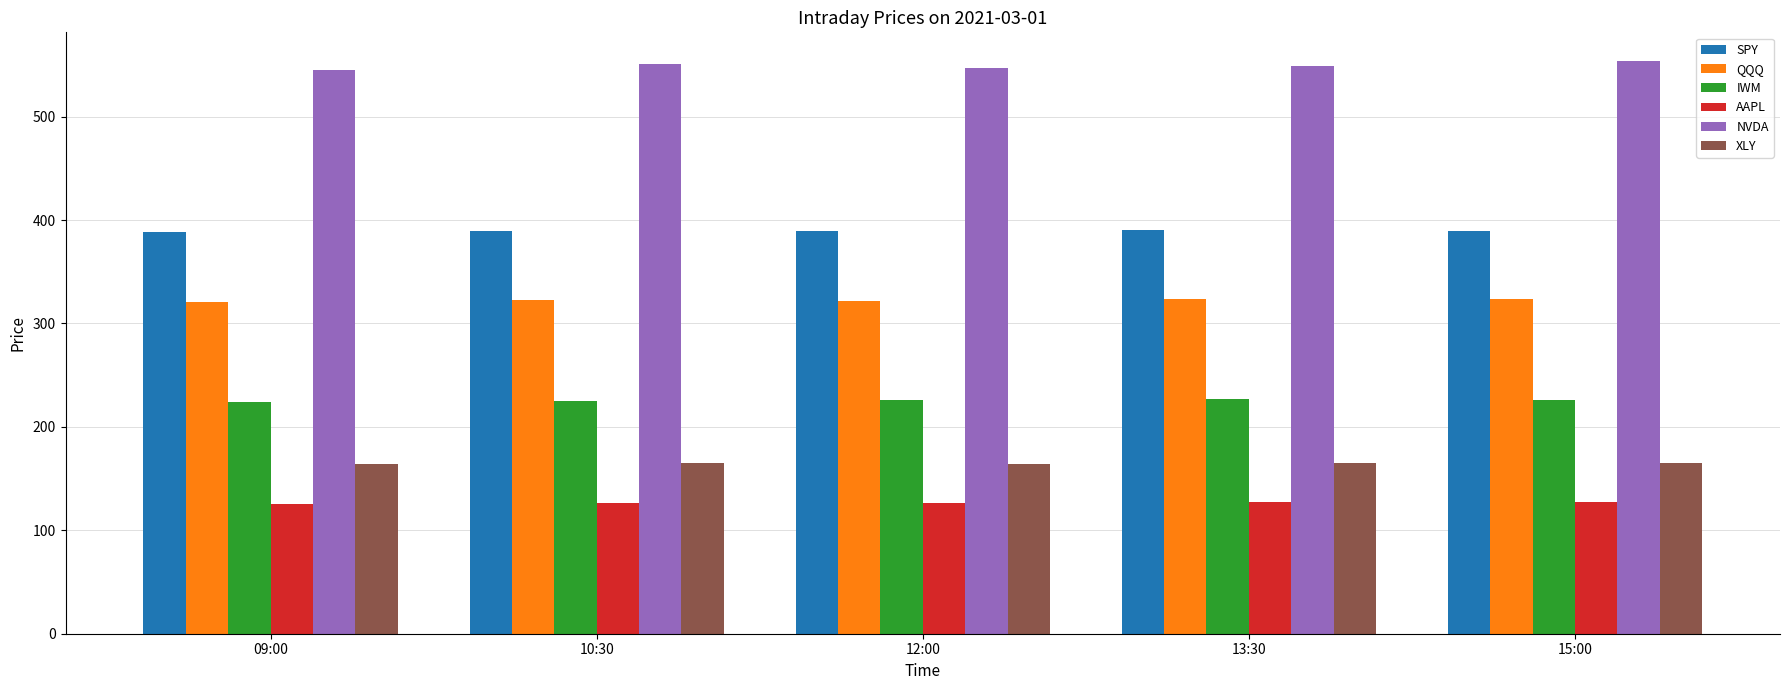

Is it true that XLY equals 35.0 at 09:00?

False